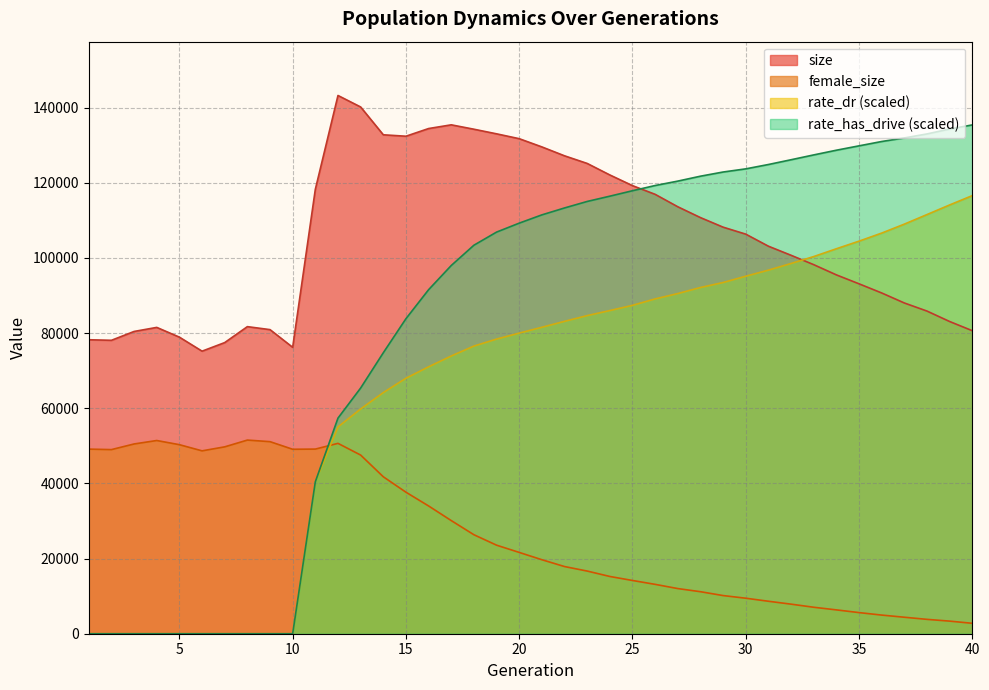

What is the average value of the rate_has_drive series?

82877.8